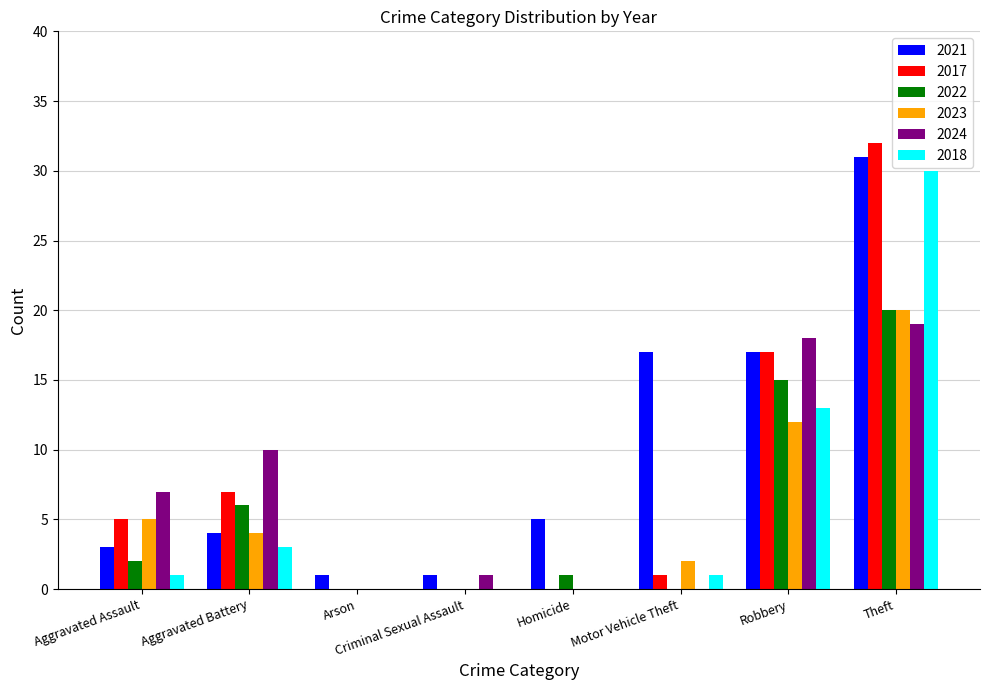

Is it true that 2023 equals 12 at Robbery?

True